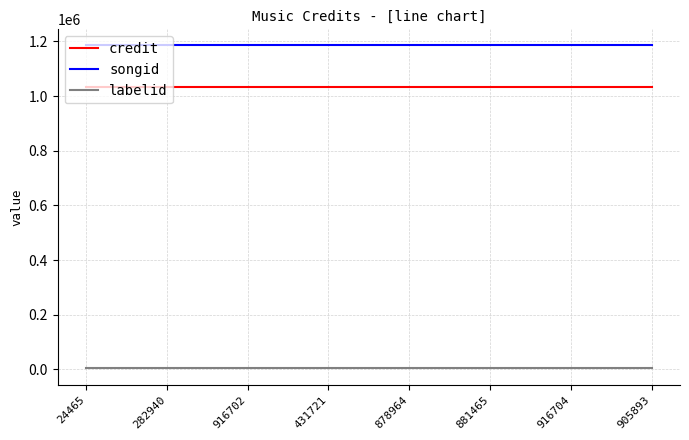

Rank the series at 905893 from highest to lowest value.

songid, credit, labelid